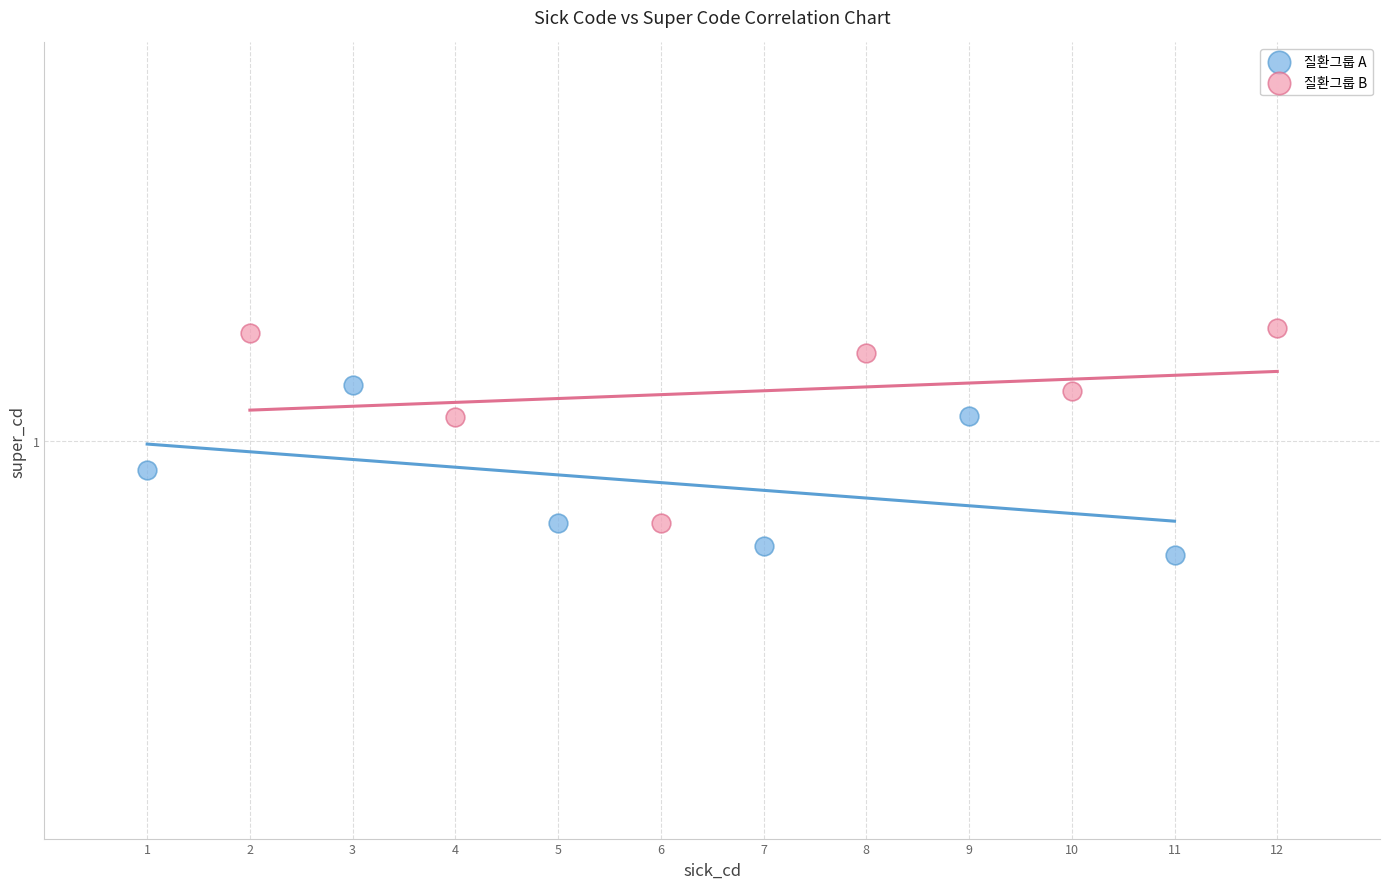

Which series has the widest spread of Y values?

질환그룹 B